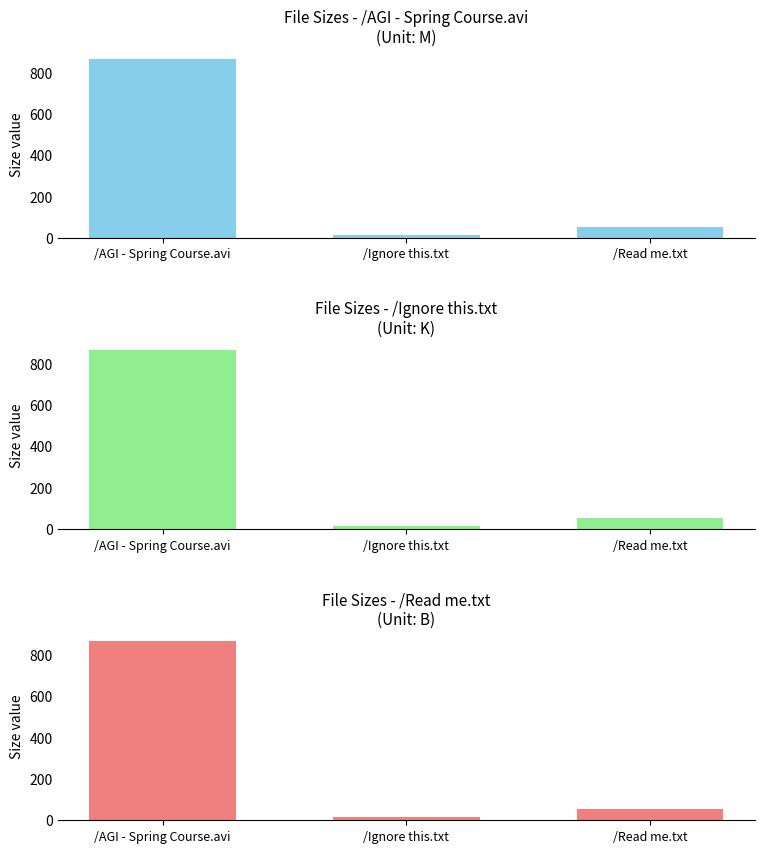

At how many categories does at least one series exceed 85?

1